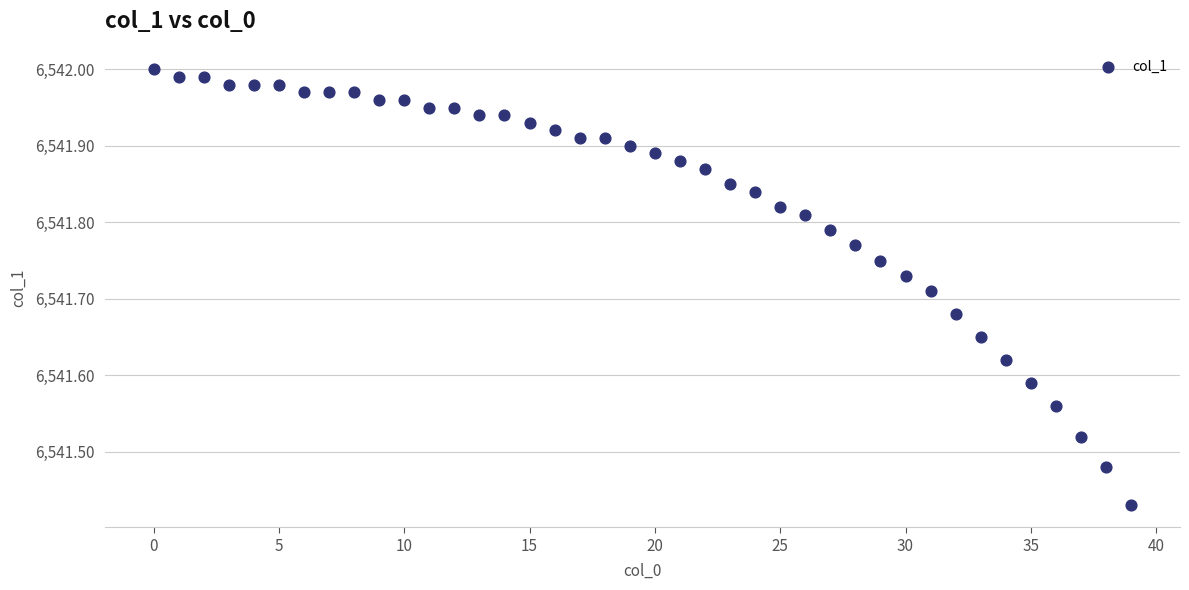

What is the range of Y values (max minus min)?

0.6